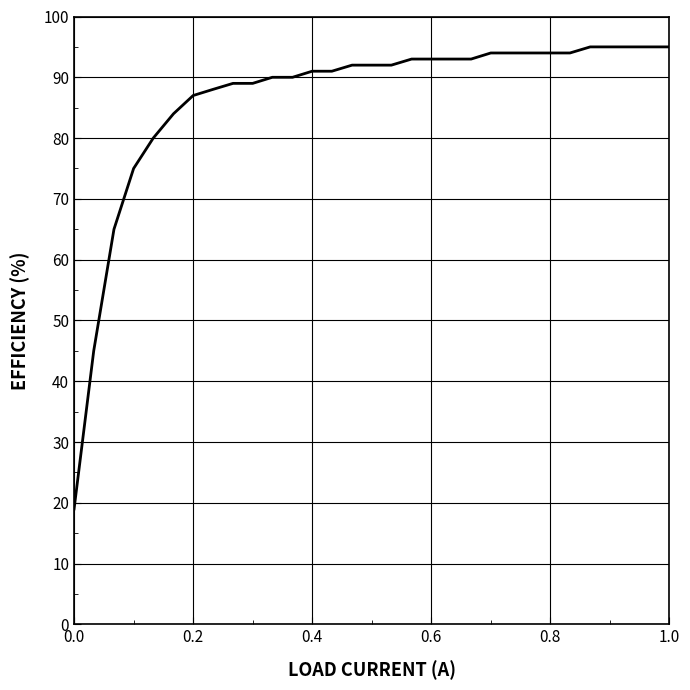

What is the difference between the maximum and minimum values?

76